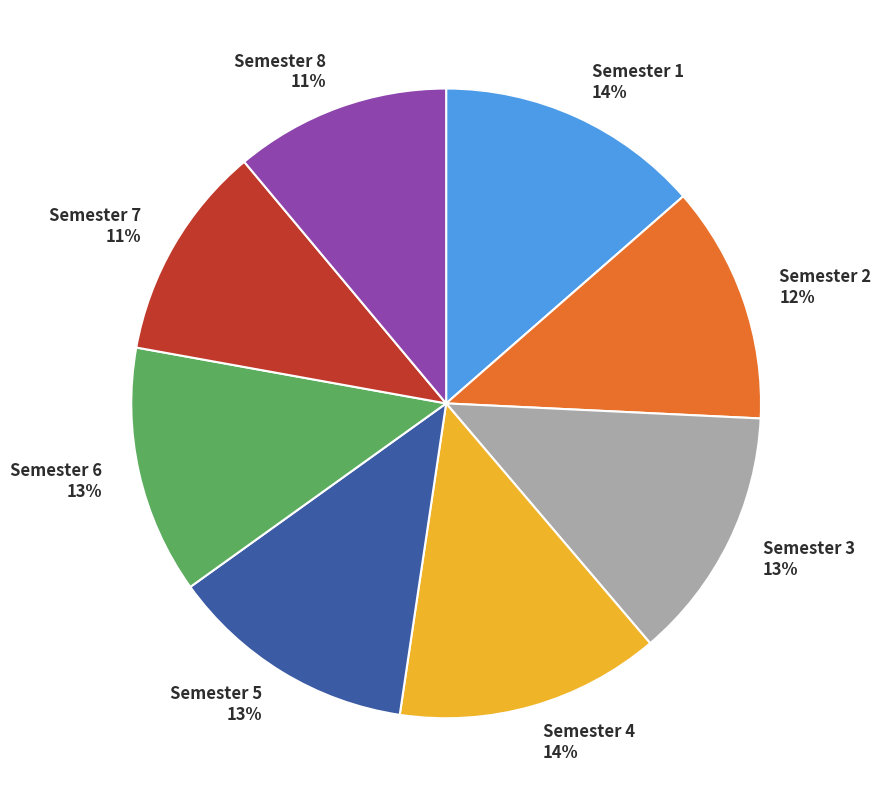

Between Semester 3 and Semester 4, which is larger?

Semester 4